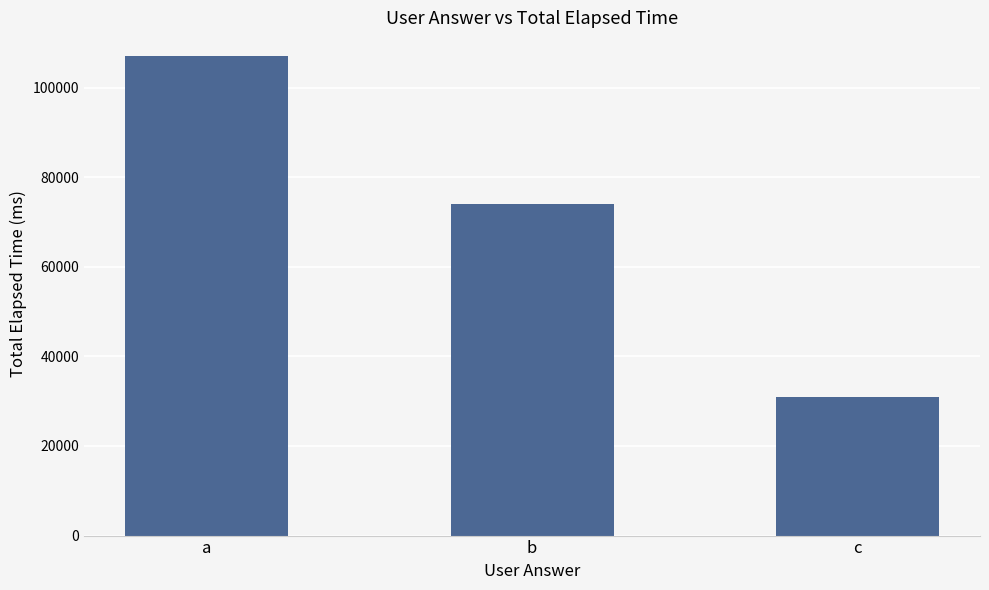

What is the average value?

70667